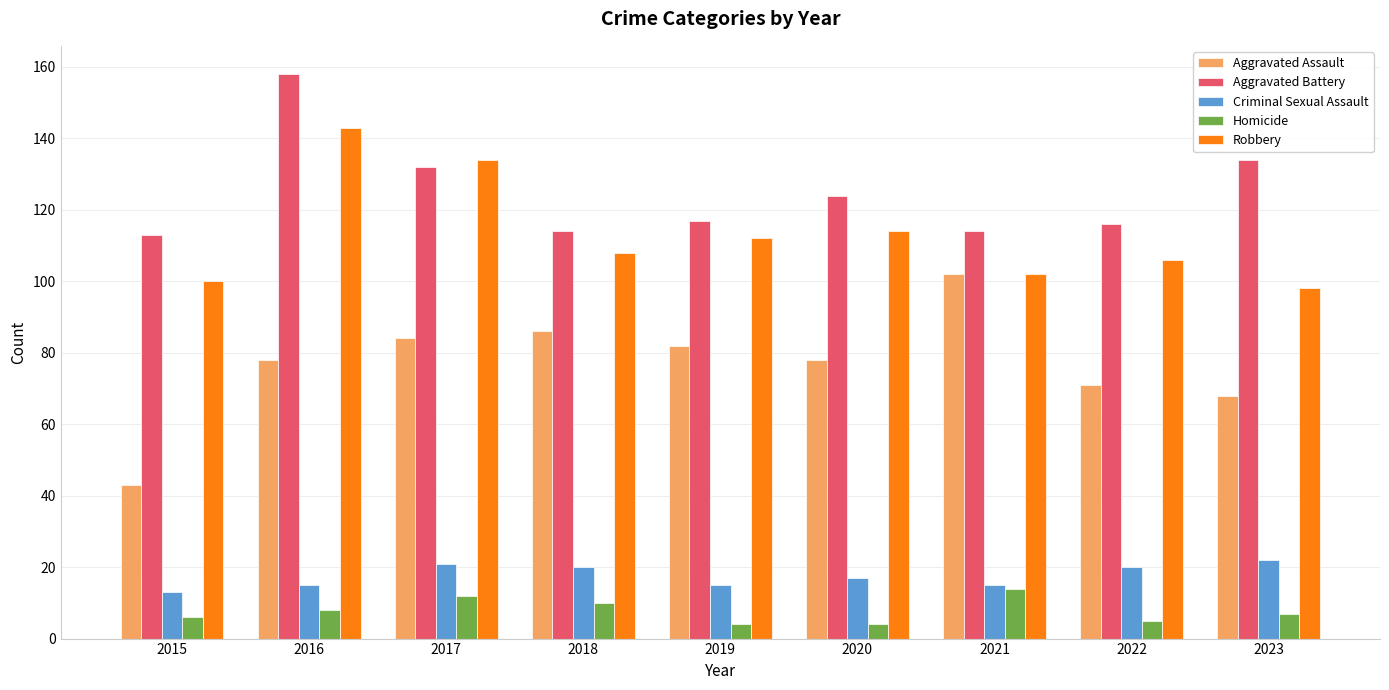

Rank the series at 2022 from highest to lowest value.

Aggravated Battery, Robbery, Aggravated Assault, Criminal Sexual Assault, Homicide